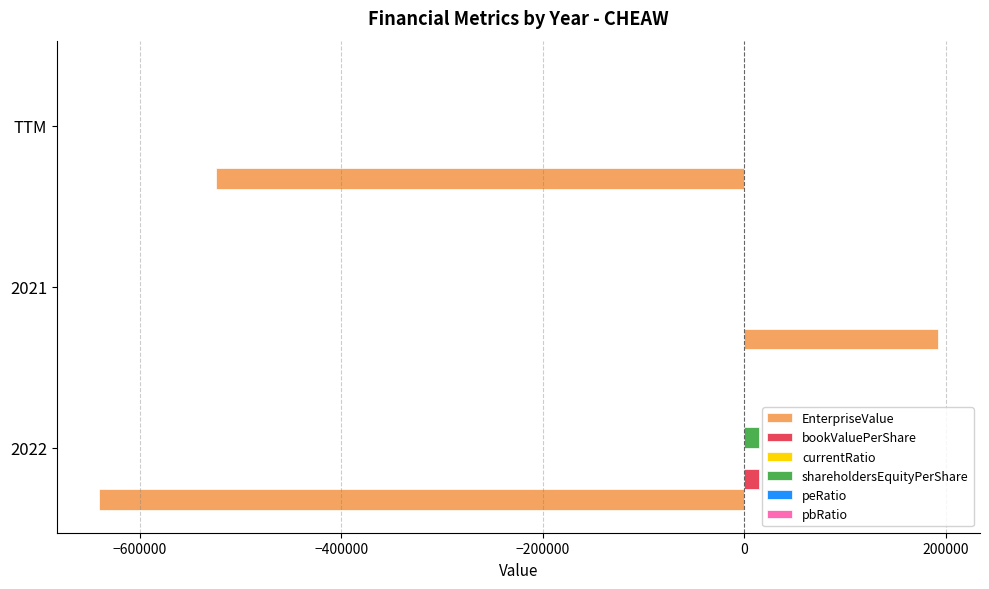

What is the maximum value shown in the chart?

192479.0